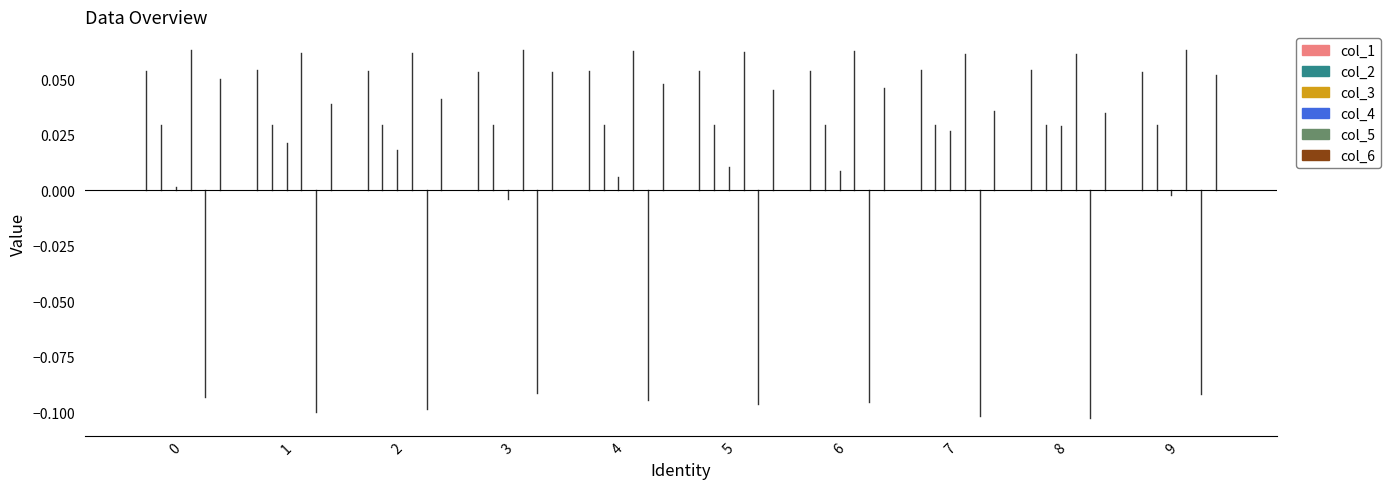

Is the value of col_3 at 9 greater than the value of col_4 at 7?

No